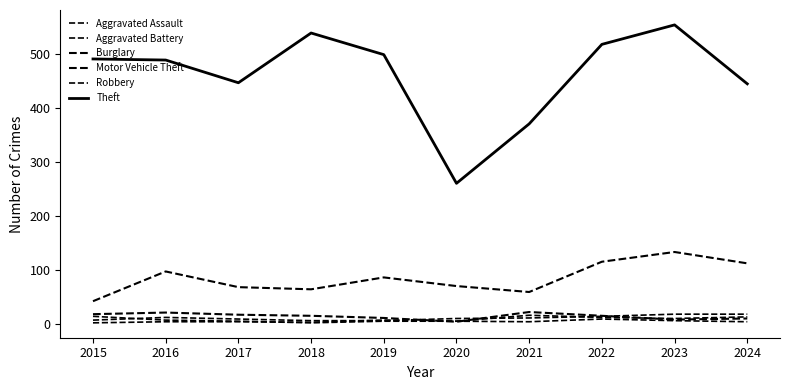

True or false: Motor Vehicle Theft and Robbery cross at least once.

False